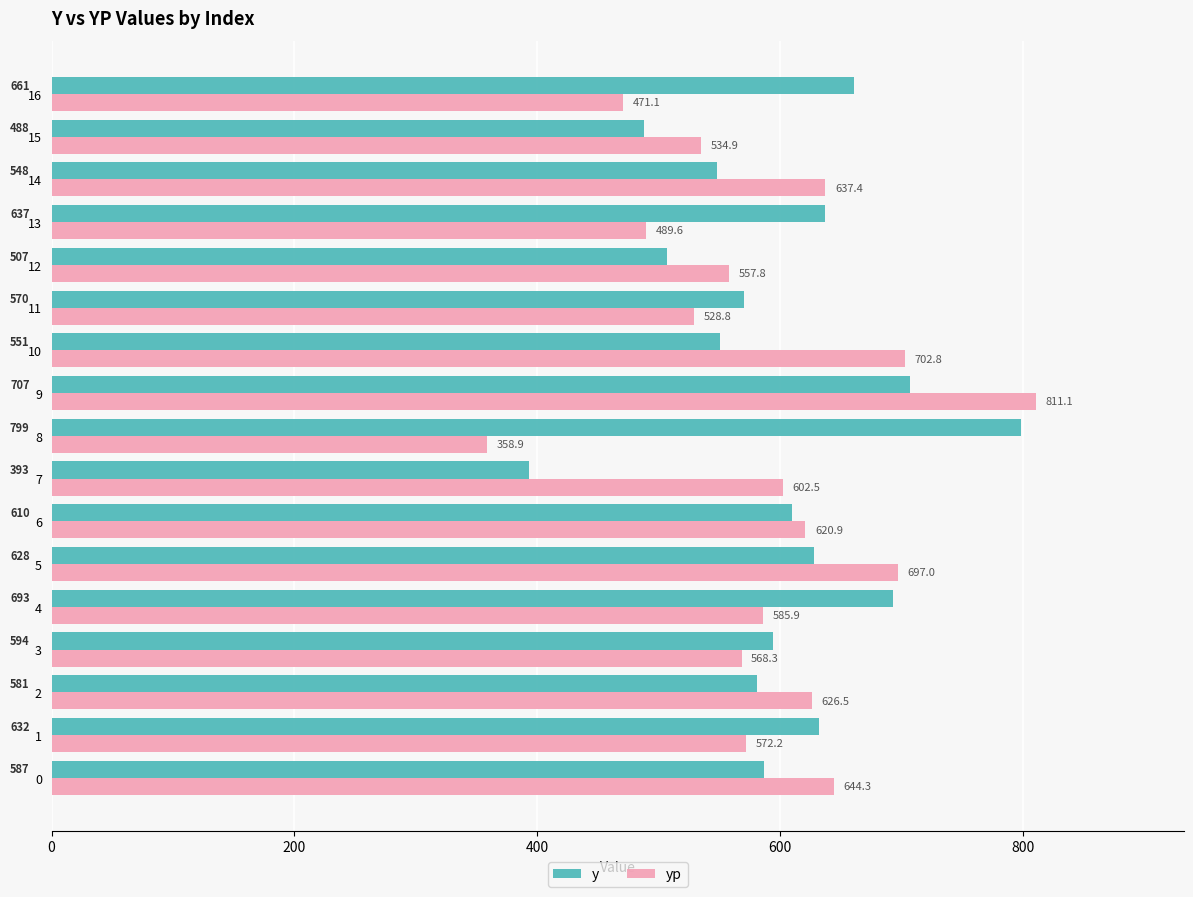

At which category is the sum across all series the highest?

9